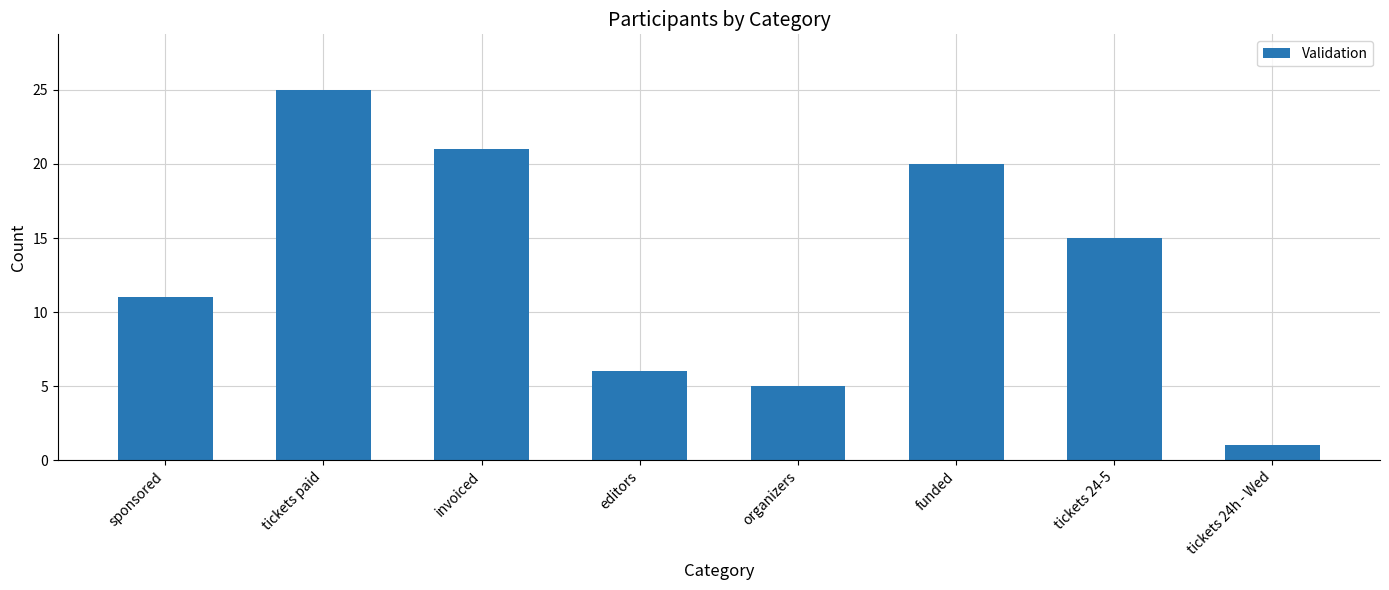

Between tickets 24-5 and sponsored, which is larger?

tickets 24-5